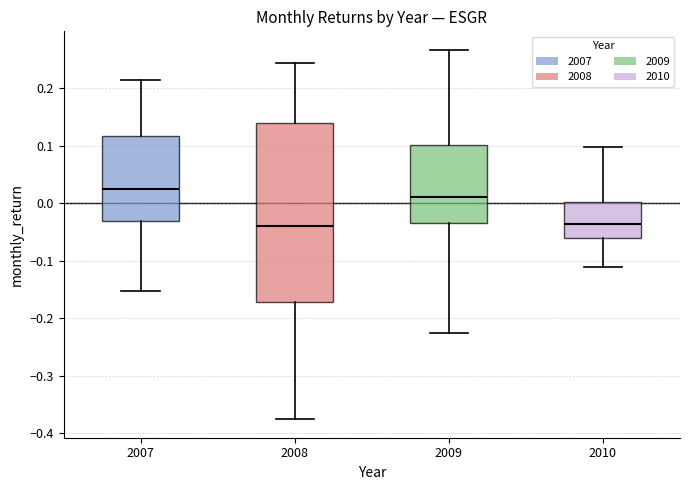

Comparing the boxes themselves (not the whiskers), which one is the tallest?

2008